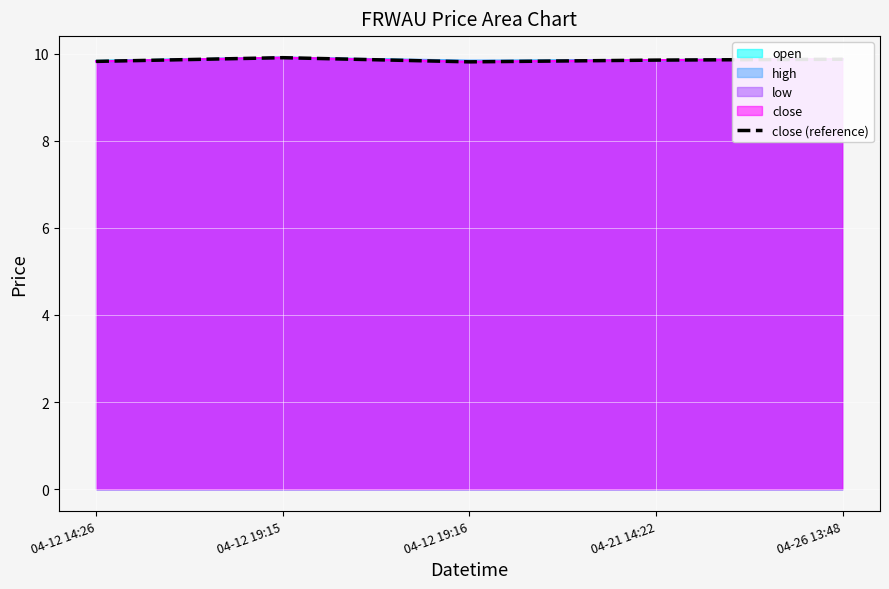

What is the sum of the values at 04-12 19:16 and 04-12 19:15?

19.7